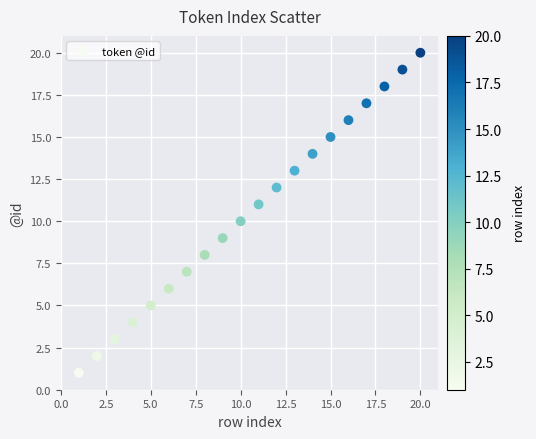

What is the range of Y values (max minus min)?

19